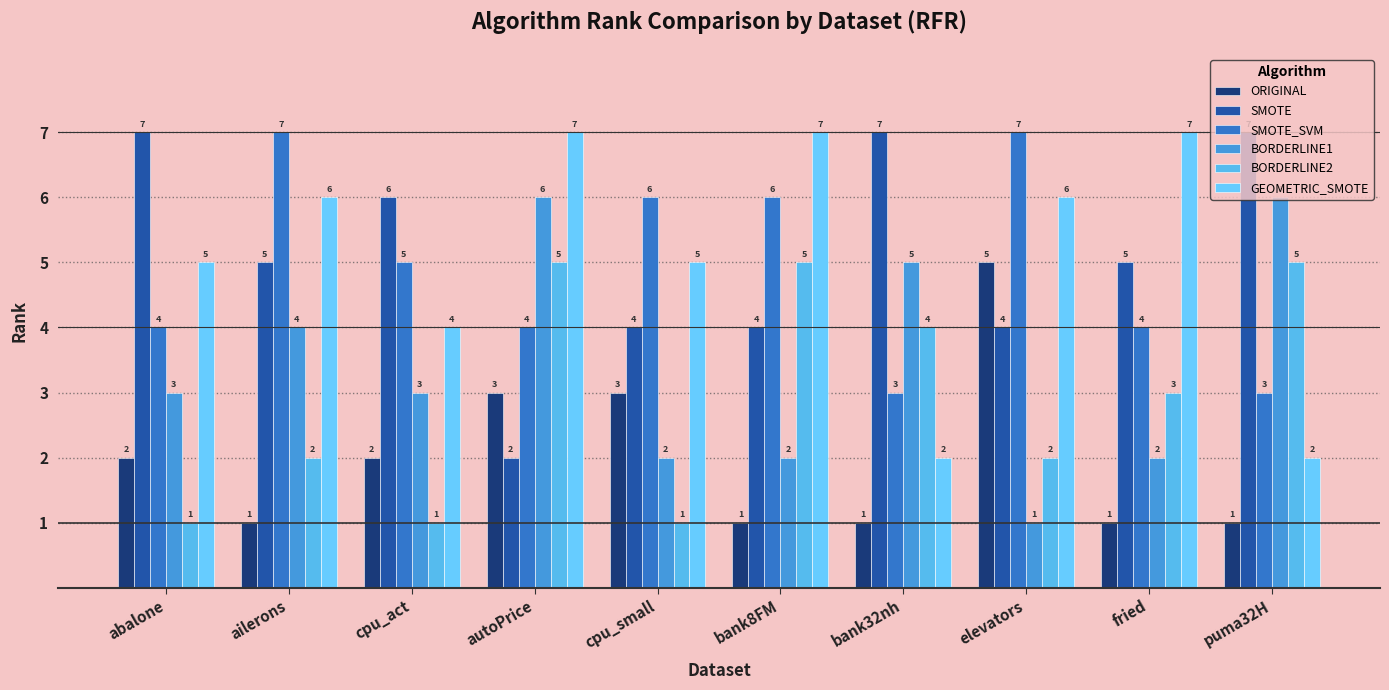

What is the difference between the highest and lowest values at puma32H?

6